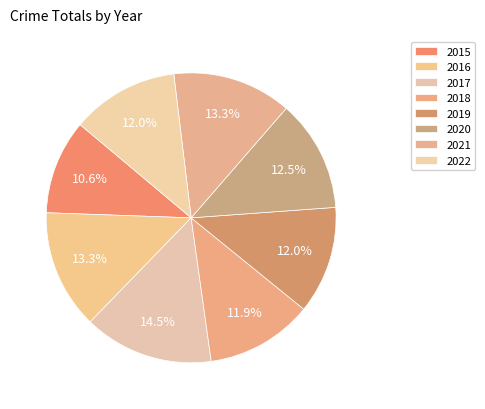

What is the change in value from 2017 to 2020?

-65